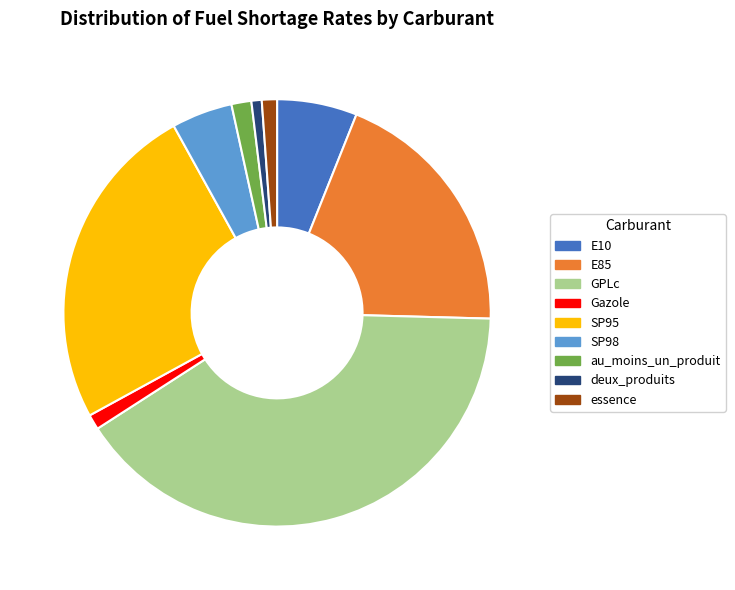

What is the largest slice in the pie chart?

GPLc